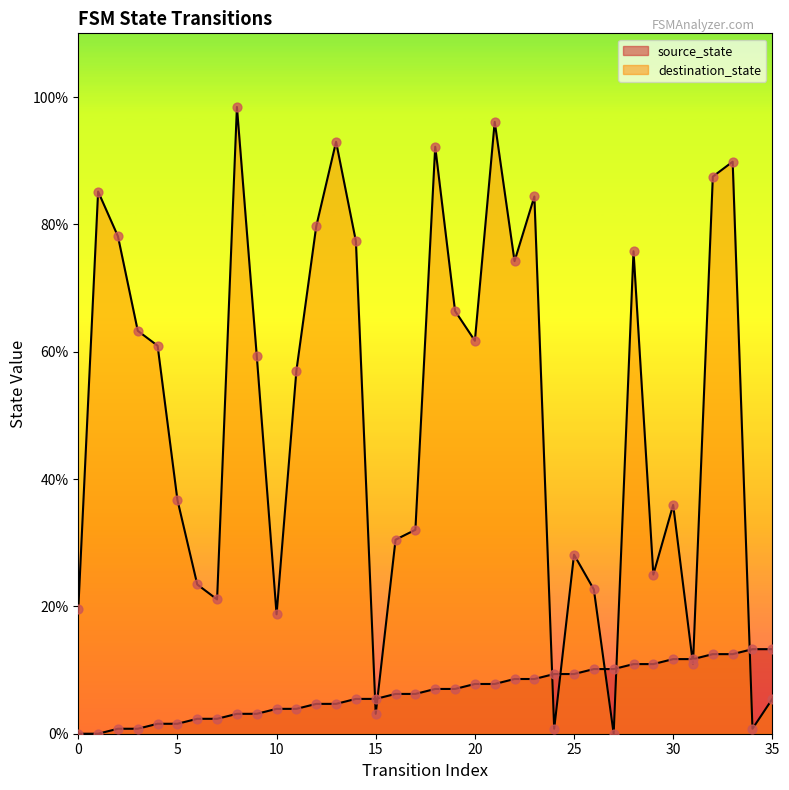

What is the total value across all series at 32?

100.0